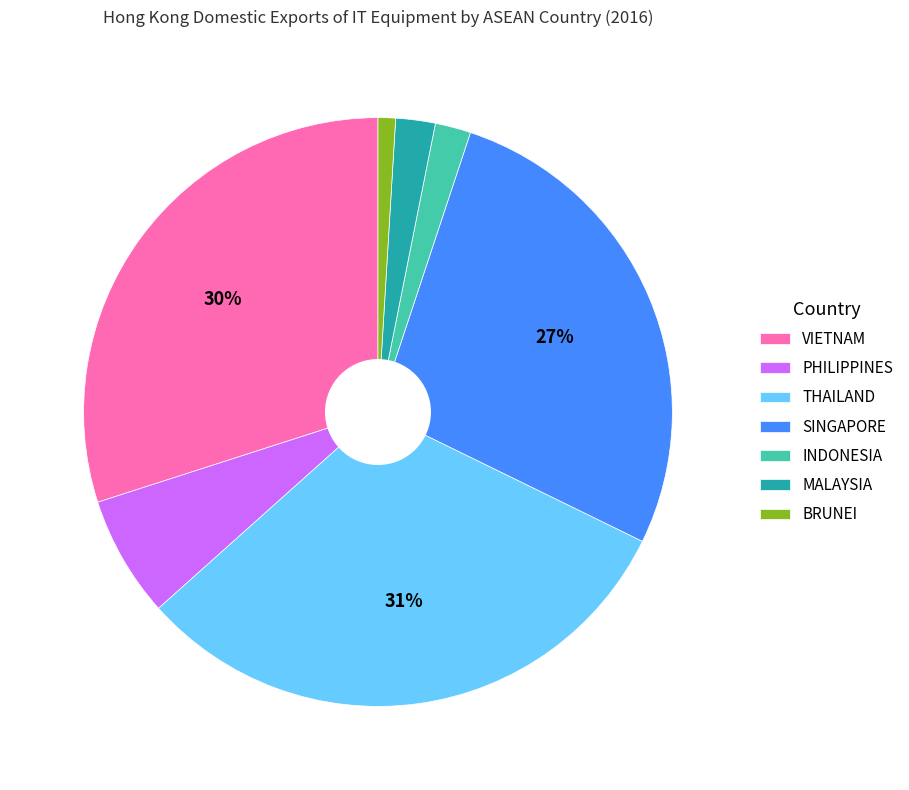

To the nearest percent, what percentage of the pie is VIETNAM?

30%